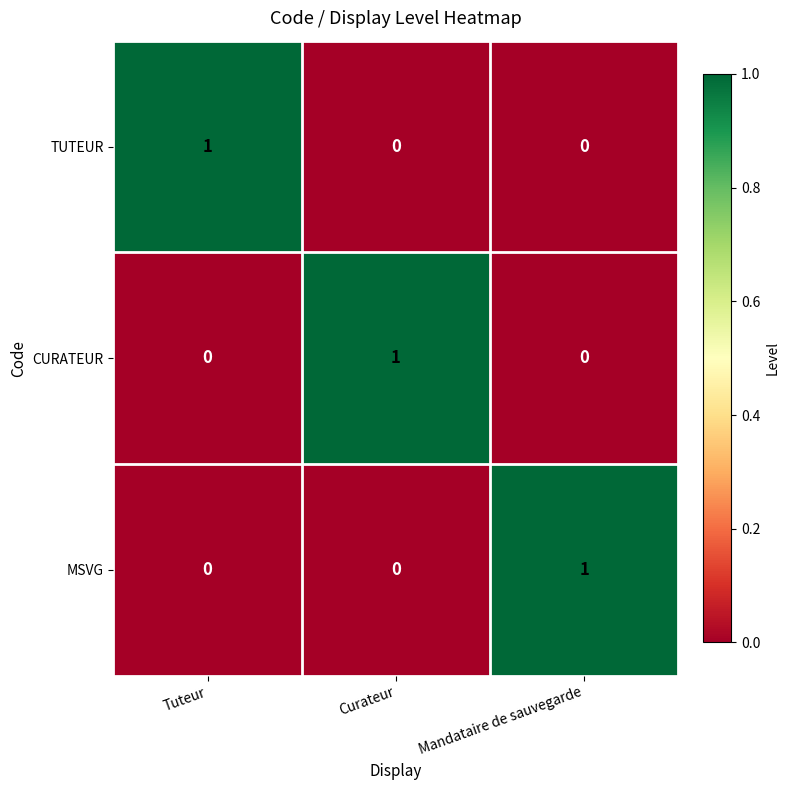

The value of MSVG at Tuteur is 0. True or false?

True